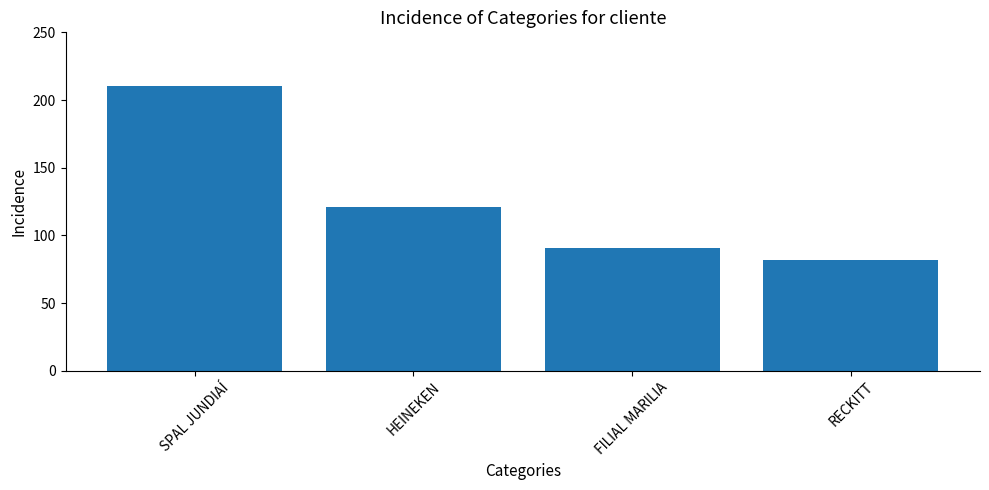

What is the difference between the values at HEINEKEN and SPAL JUNDIAÍ?

89